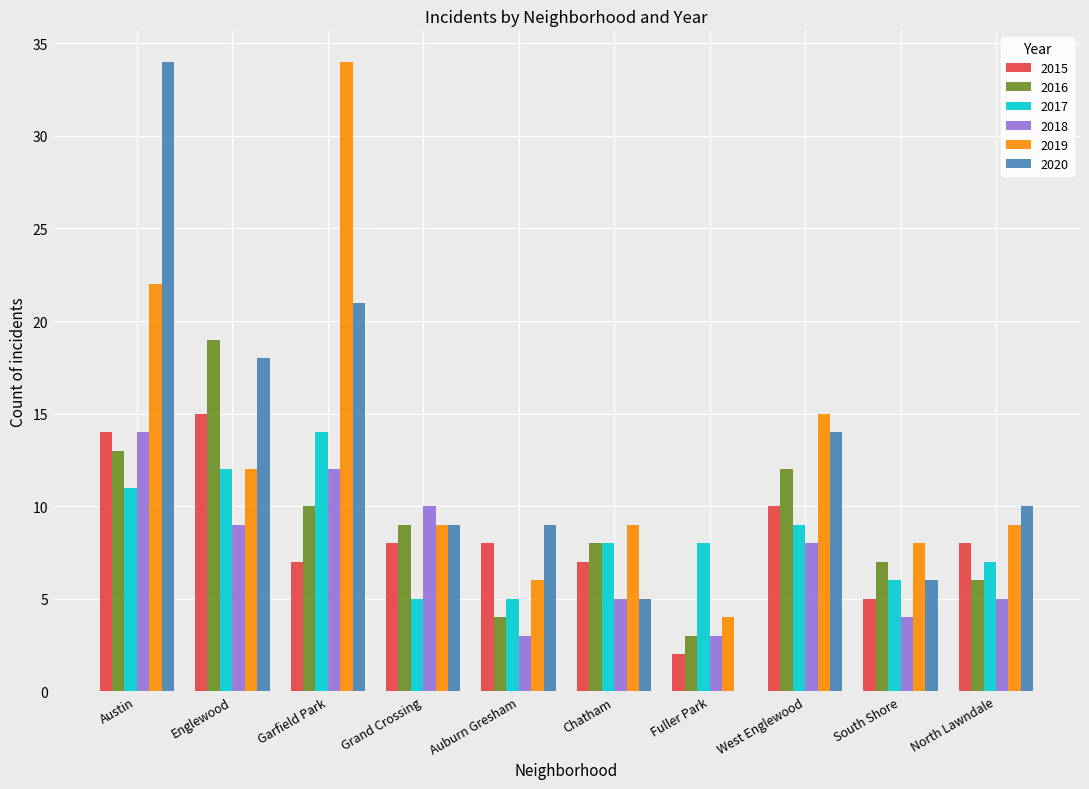

At which category is the sum across all series the highest?

Austin